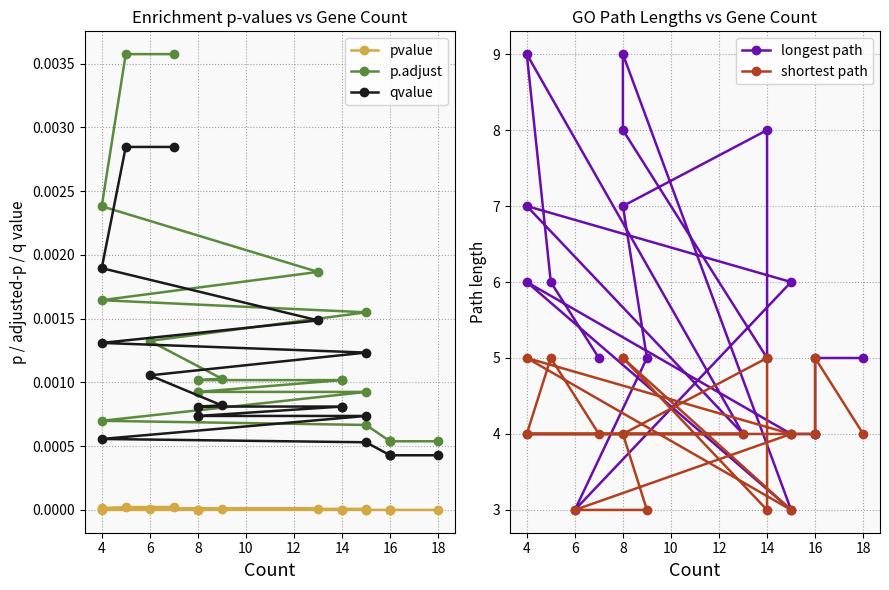

Reading right to left, extract all data points from this chart.

pvalue: 0.0	0.0	0.0	0.0	0.0	0.0	0.0	0.0	0.0	0.0	0.0	0.0	0.0	0.0	0.0	0.0	0.0	0.0	0.0	0.0
p.adjust: 0.0	0.0	0.0	0.0	0.0	0.0	0.0	0.0	0.0	0.0	0.0	0.0	0.0	0.0	0.0	0.0	0.0	0.0	0.0	0.0
qvalue: 0.0	0.0	0.0	0.0	0.0	0.0	0.0	0.0	0.0	0.0	0.0	0.0	0.0	0.0	0.0	0.0	0.0	0.0	0.0	0.0
longest path: 5.0	6.0	9.0	4.0	7.0	6.0	3.0	5.0	7.0	8.0	5.0	8.0	9.0	3.0	6.0	4.0	4.0	4.0	5.0	5.0
shortest path: 4.0	5.0	4.0	4.0	4.0	4.0	3.0	3.0	4.0	5.0	3.0	5.0	5.0	3.0	5.0	4.0	4.0	4.0	5.0	4.0